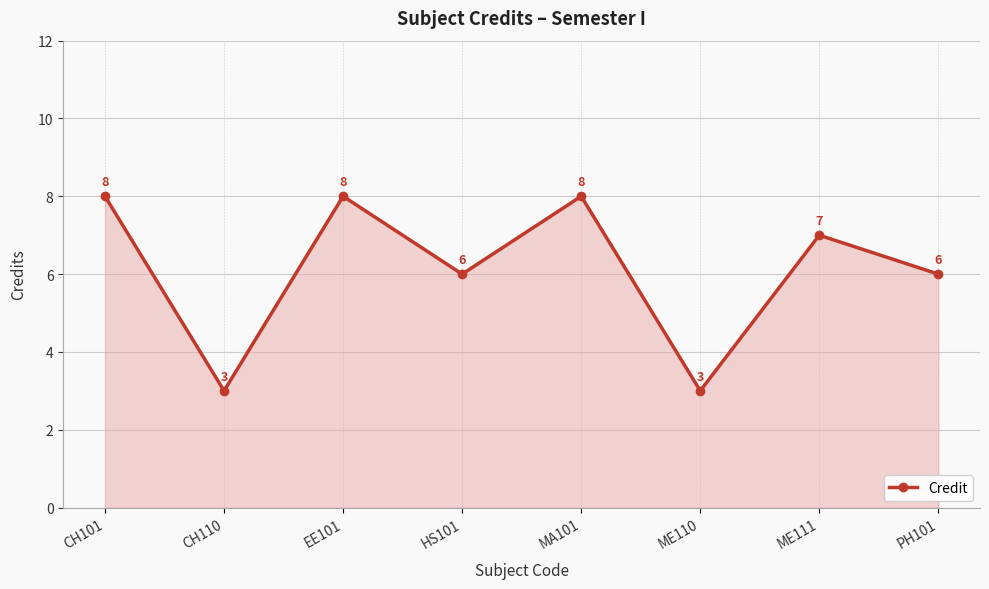

Approximately how many times larger is the value at CH110 compared to PH101?

0.5